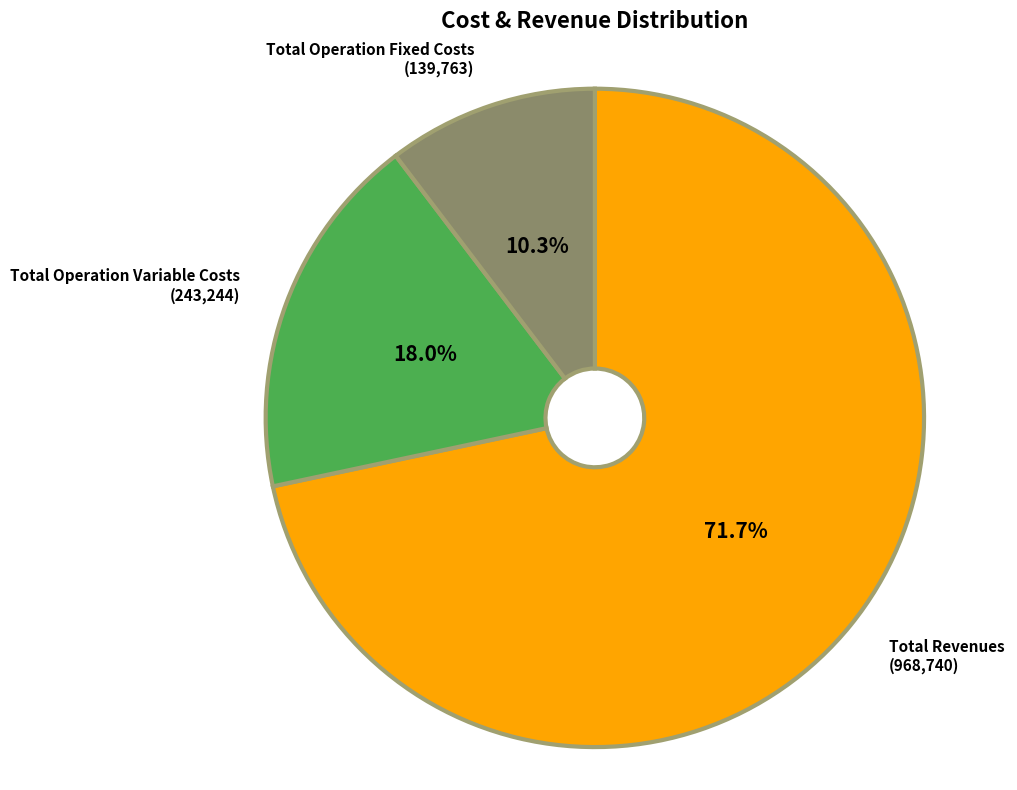

How many segments does this pie chart have?

3